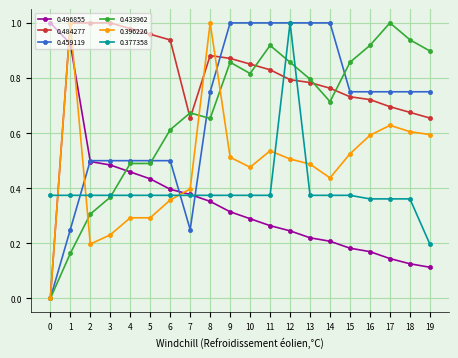

The value of 0.484277 at 17 is 0.7. True or false?

True